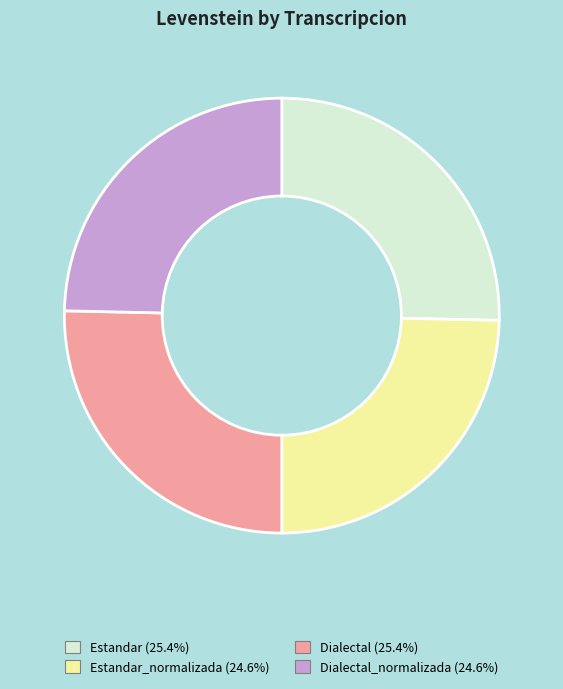

Does any single category account for the majority?

No